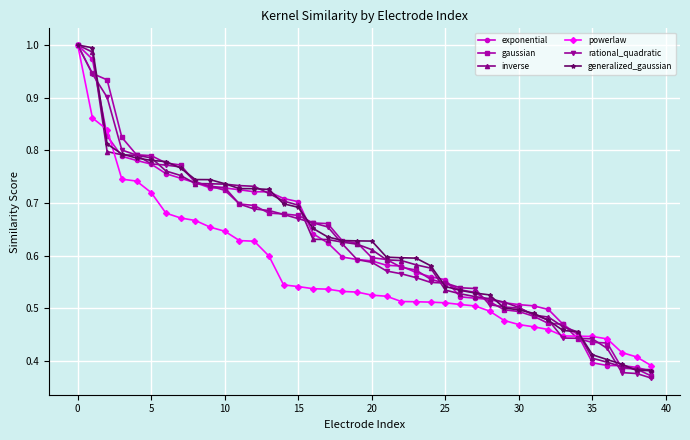

At how many categories does at least one series exceed 0?

40